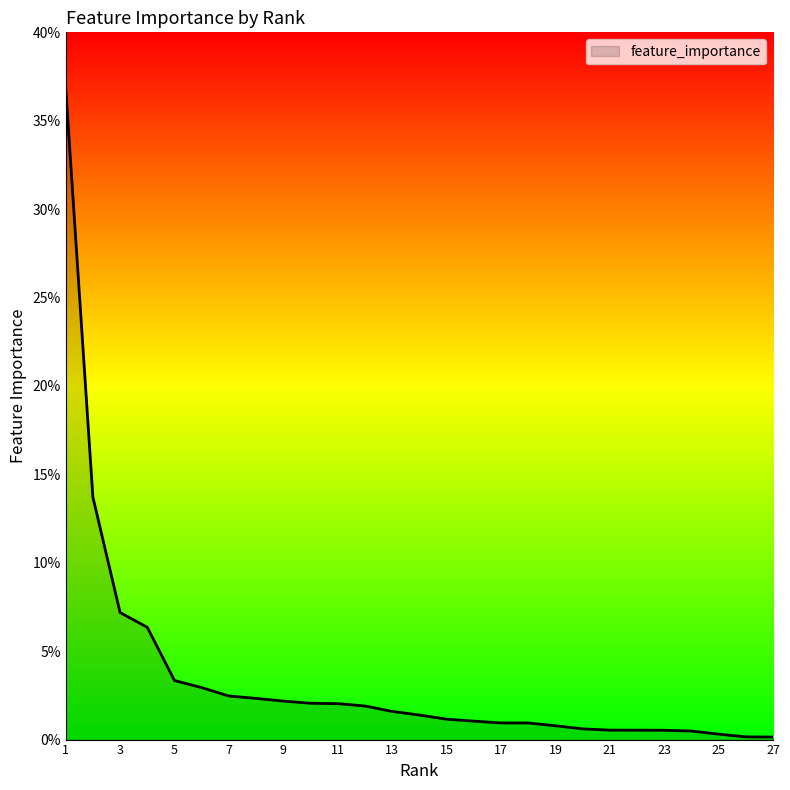

Does the chart have visible grid lines?

No